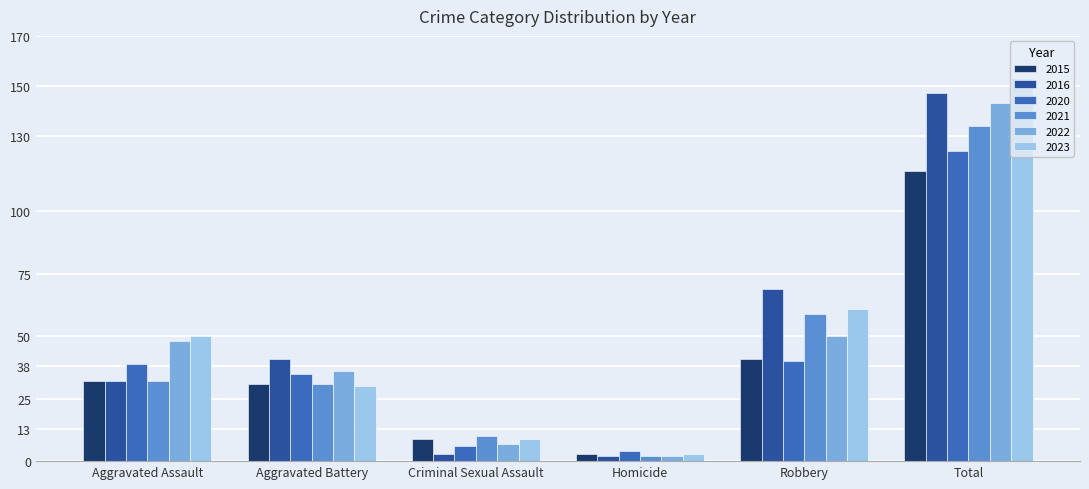

Which series has the widest spread of values?

2023